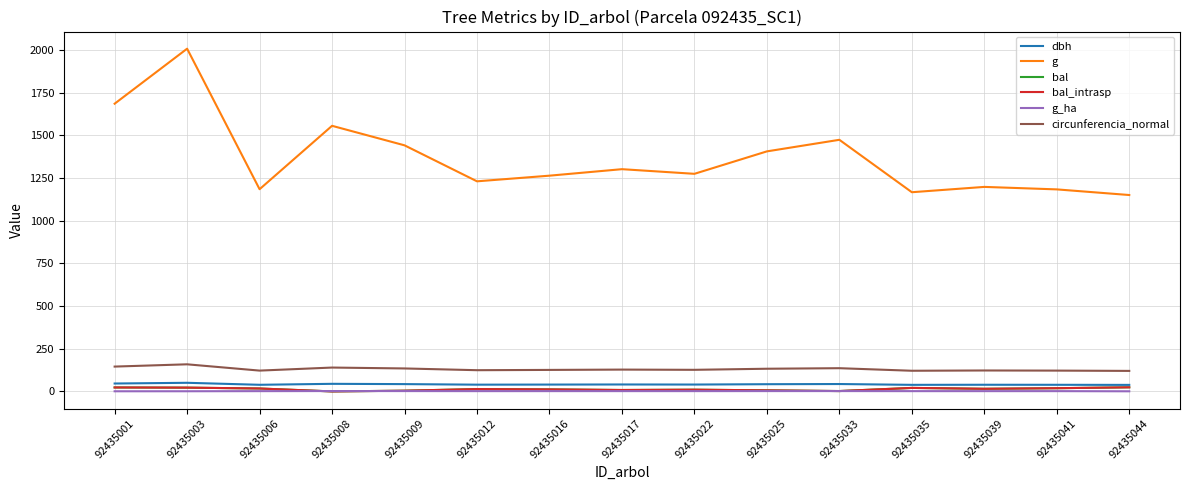

Reading left to right, list all the values displayed in this chart.

dbh: 46.3	50.6	38.8	44.5	42.9	39.6	40.1	40.7	40.3	42.3	43.3	38.5	39.1	38.8	38.3
g: 1686.0	2008.3	1184.9	1556.4	1442.0	1231.1	1264.3	1302.3	1275.1	1406.6	1474.4	1167.3	1198.4	1183.8	1150.8
bal: 23.2	22.2	17.2	0.0	4.3	13.8	12.0	8.3	10.2	6.3	2.2	20.5	15.5	18.9	24.1
bal_intrasp: 23.2	22.2	17.2	0.0	4.3	13.8	12.0	8.3	10.2	6.3	2.2	20.5	15.5	18.9	24.1
g_ha: 0.9	1.0	1.7	2.2	2.0	1.7	1.8	1.8	1.8	2.0	2.1	1.6	1.7	1.7	0.8
circunferencia_normal: 145.6	158.9	122.0	139.8	134.6	124.4	126.0	127.9	126.6	132.9	136.1	121.1	122.7	122.0	120.3